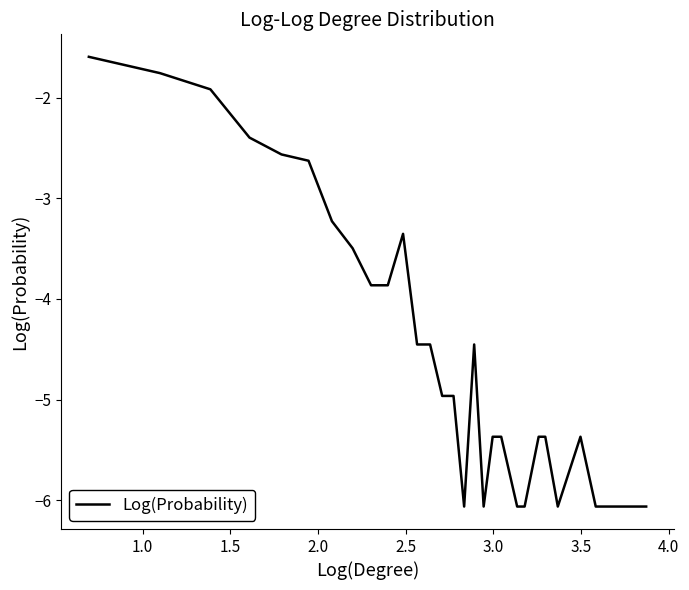

What is the smallest value displayed?

-6.1